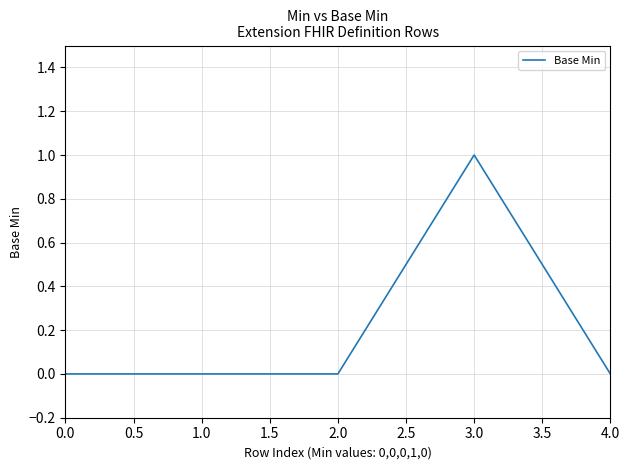

What position from the left is 4.0?

5